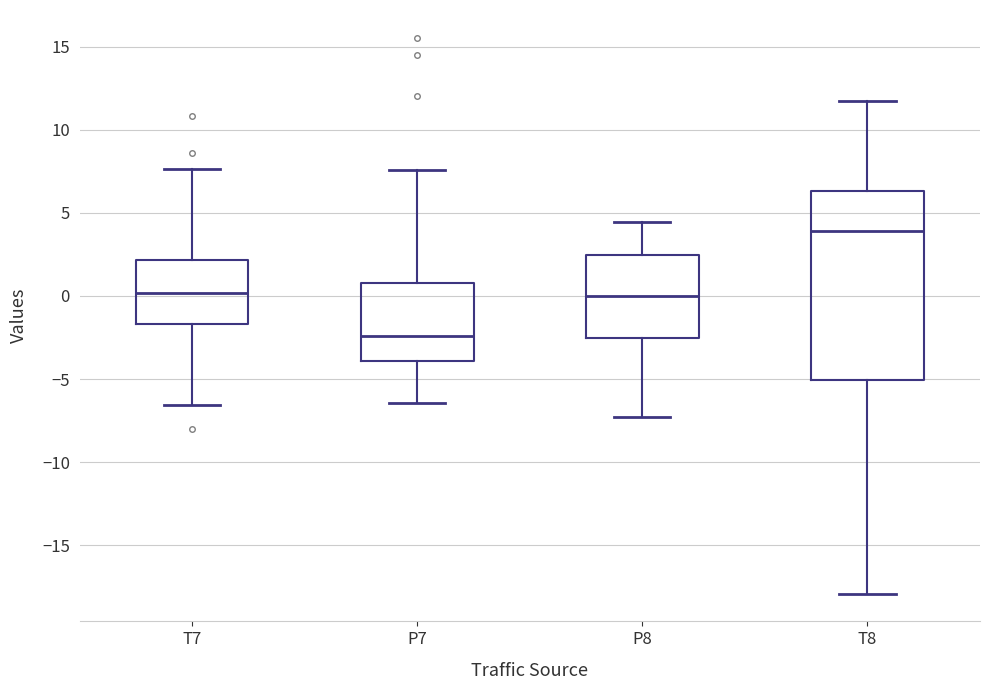

Comparing the boxes themselves (not the whiskers), which one is the tallest?

T8